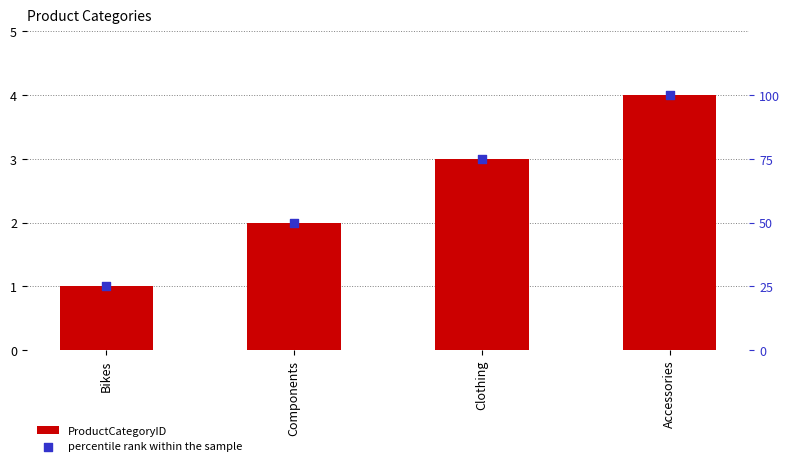

Which series has the largest total across all categories?

percentile rank within the sample